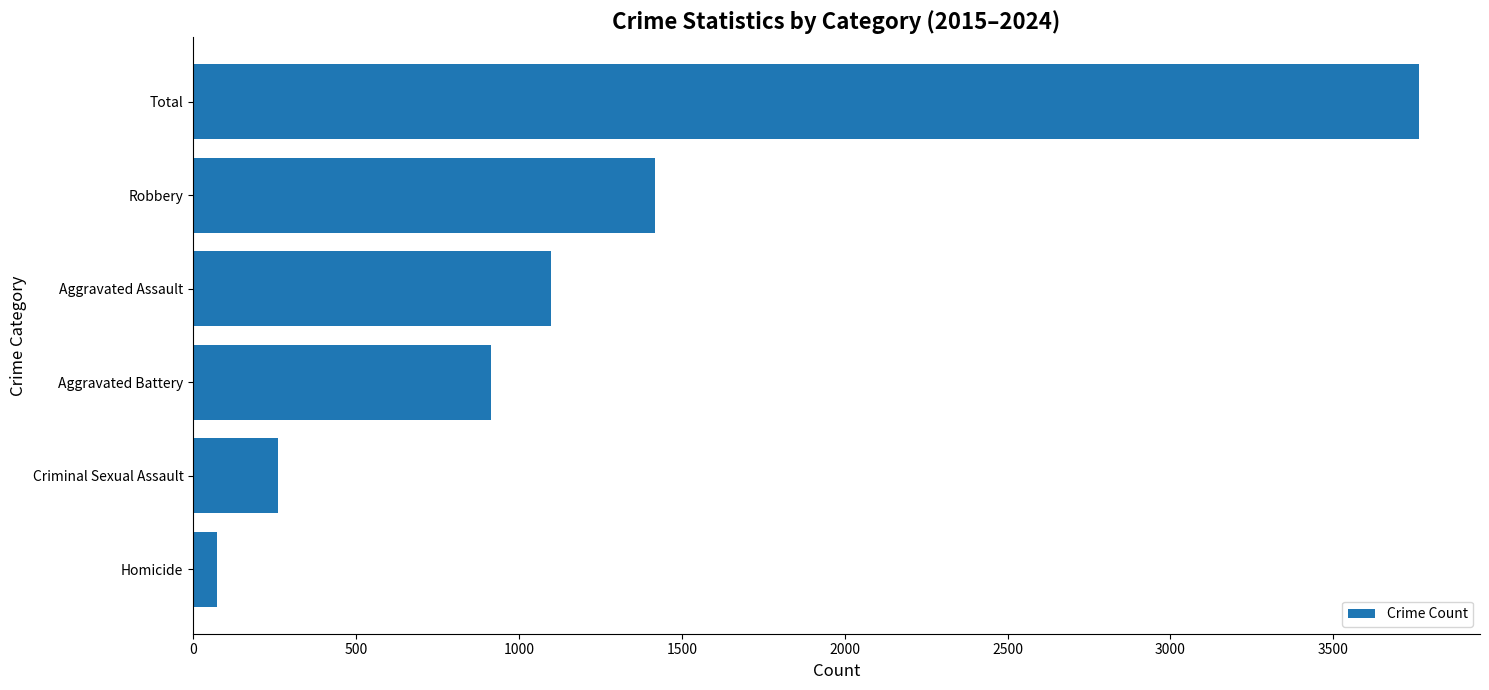

Rank the categories by value from highest to lowest.

Total, Robbery, Aggravated Assault, Aggravated Battery, Criminal Sexual Assault, Homicide